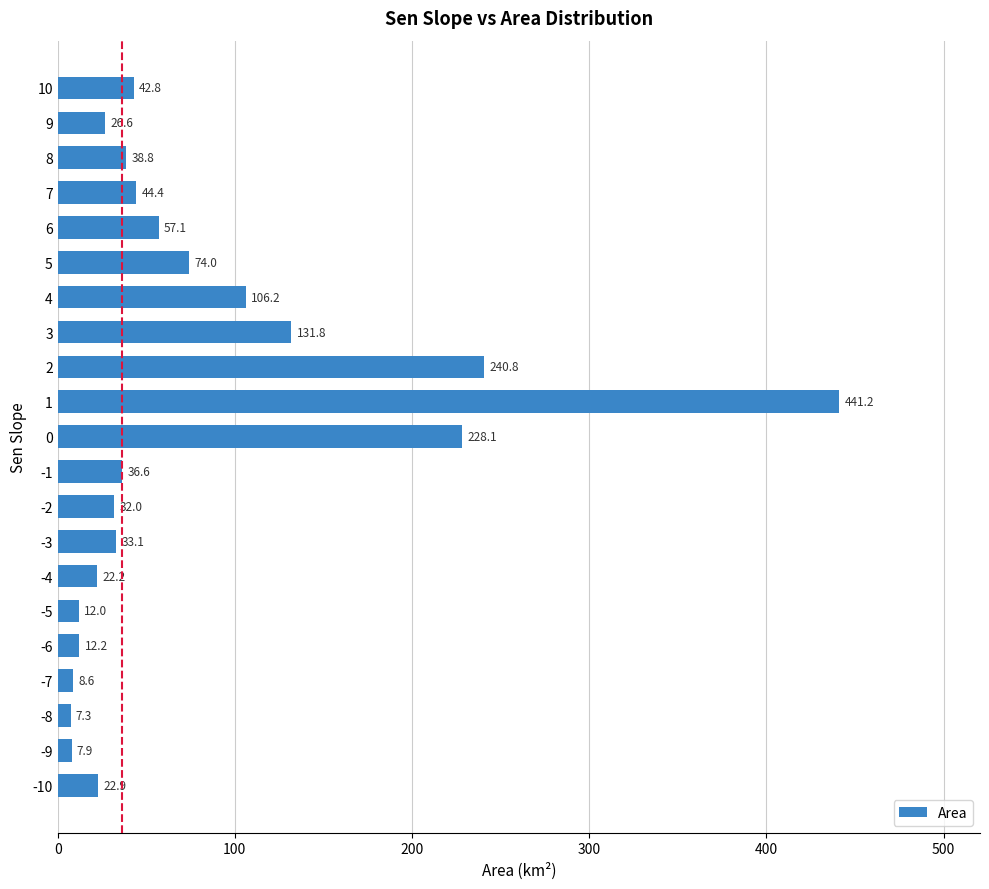

What is the average value?

77.5